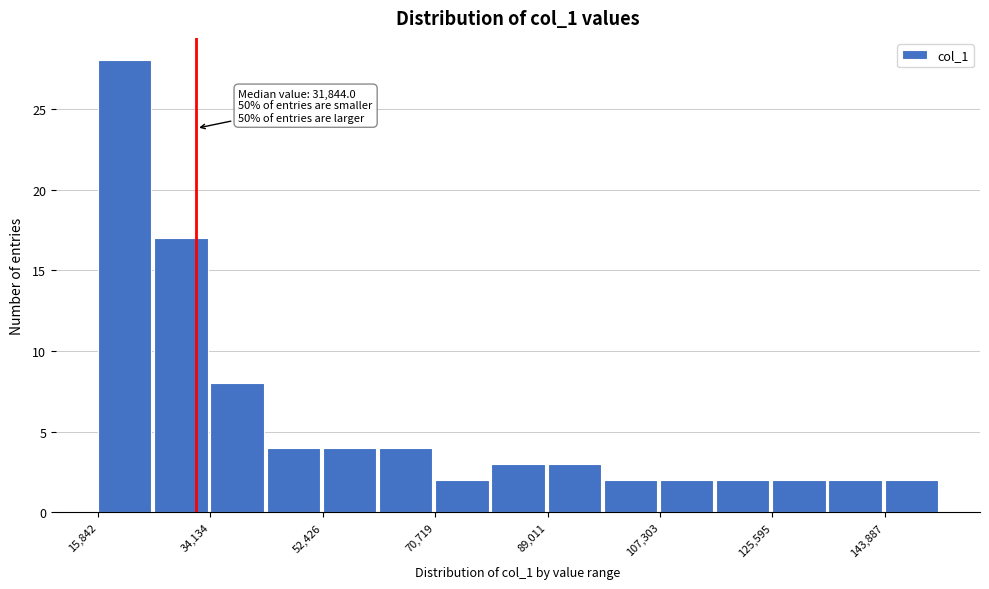

Over which range of the x-axis is the bar tallest?

16000 to 24000